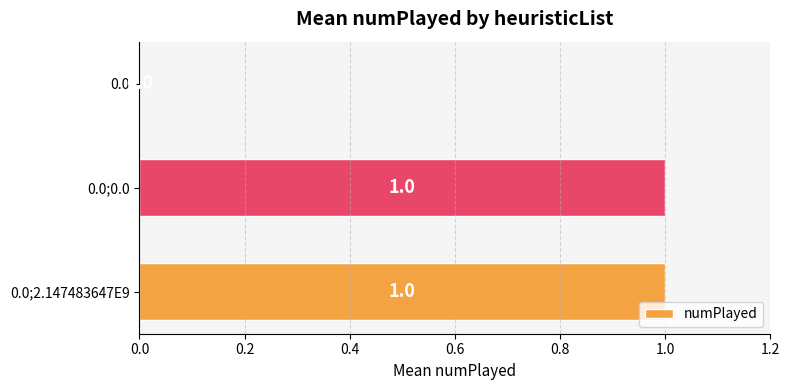

Is it true that the value at 0.0;0.0 is 1?

True